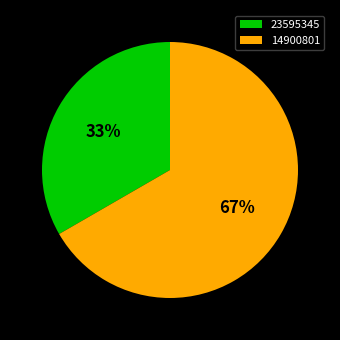

To the nearest percent, what is the combined percentage of 14900801 and 23595345?

100%